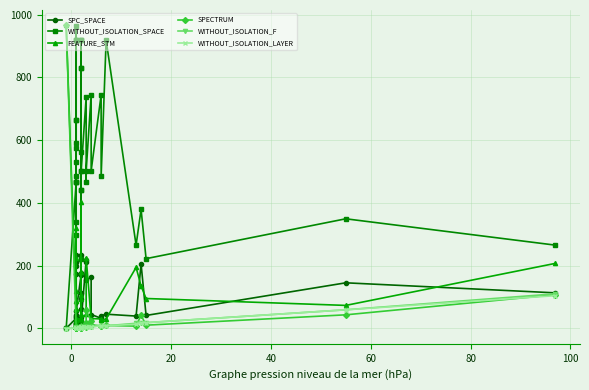

Which series ends up on top after the final intersection of WITHOUT_ISOLATION_F and SPECTRUM?

WITHOUT_ISOLATION_F